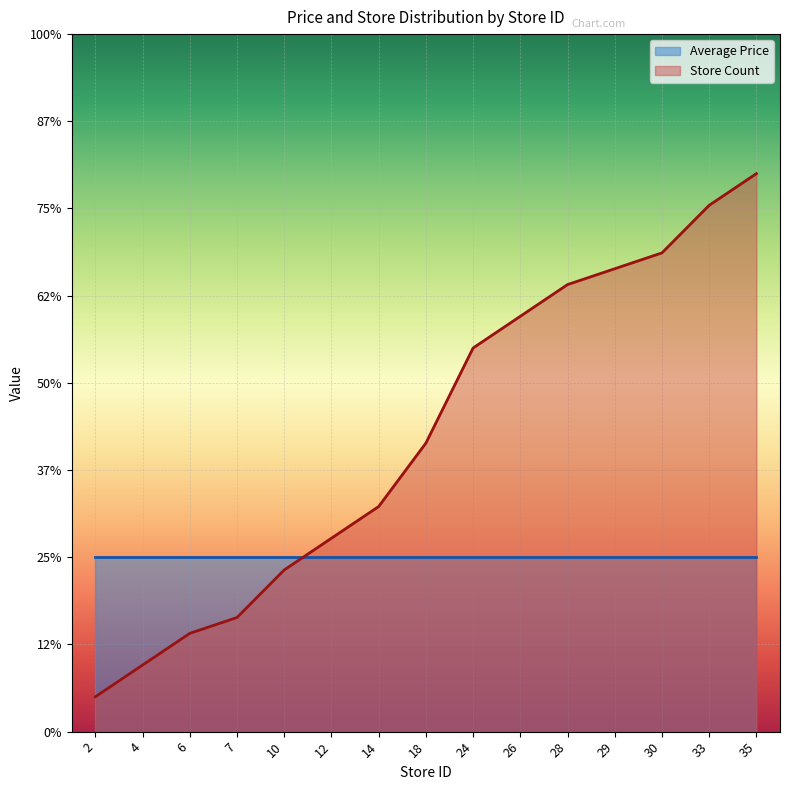

Reading left to right, transcribe all the data shown in this chart.

2=2.0	4=3.8	6=5.6	7=6.5	10=9.3	12=11.1	14=12.9	18=16.5	24=22.0	26=23.8	28=25.6	29=26.5	30=27.5	33=30.2	35=32.0